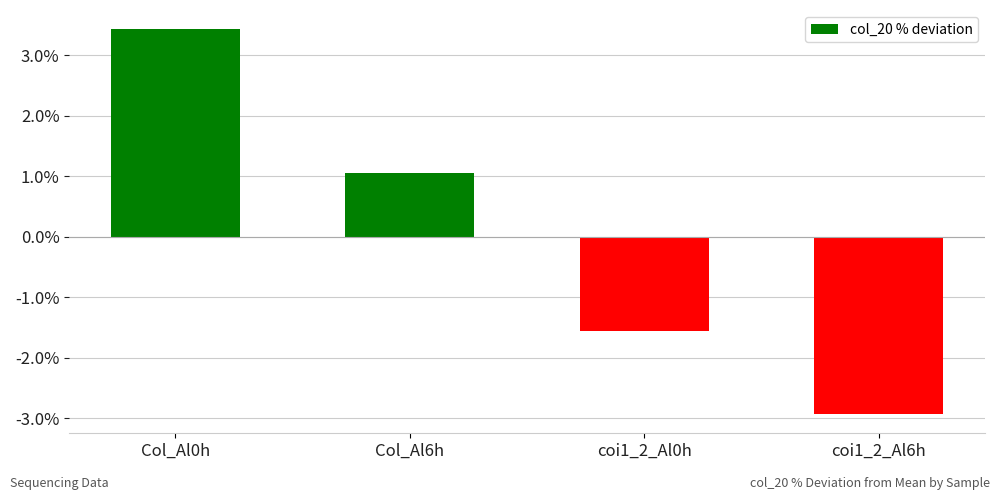

Rank the categories by value from lowest to highest.

coi1_2_Al6h, coi1_2_Al0h, Col_Al6h, Col_Al0h